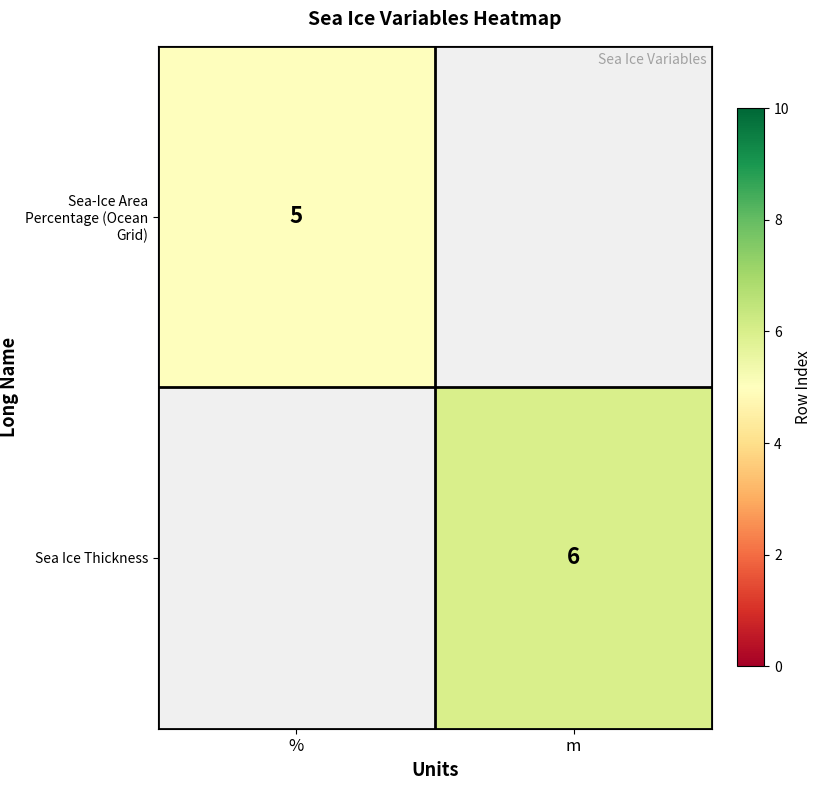

The Sea Ice Thickness series shows 3 at m. True or false?

False